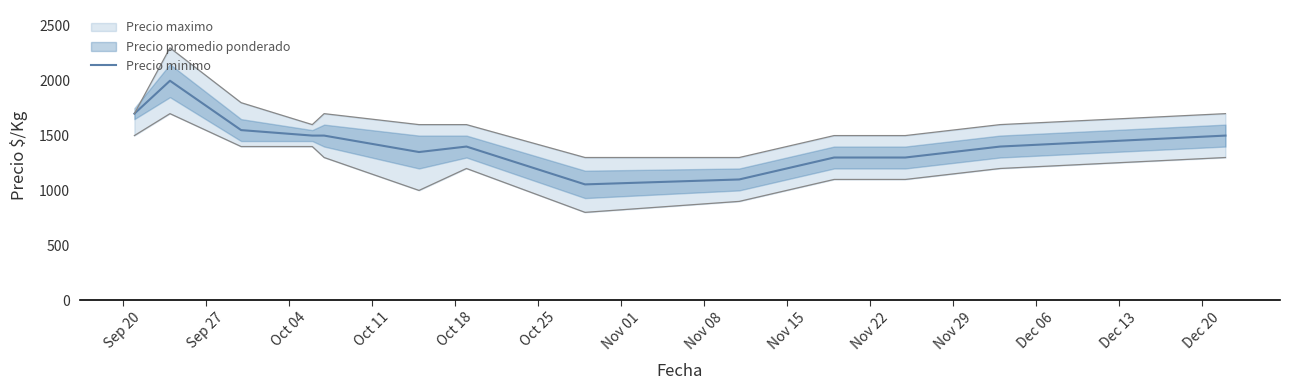

Approximately how many times larger is the value at Sep 27 compared to Nov 08?

1.9